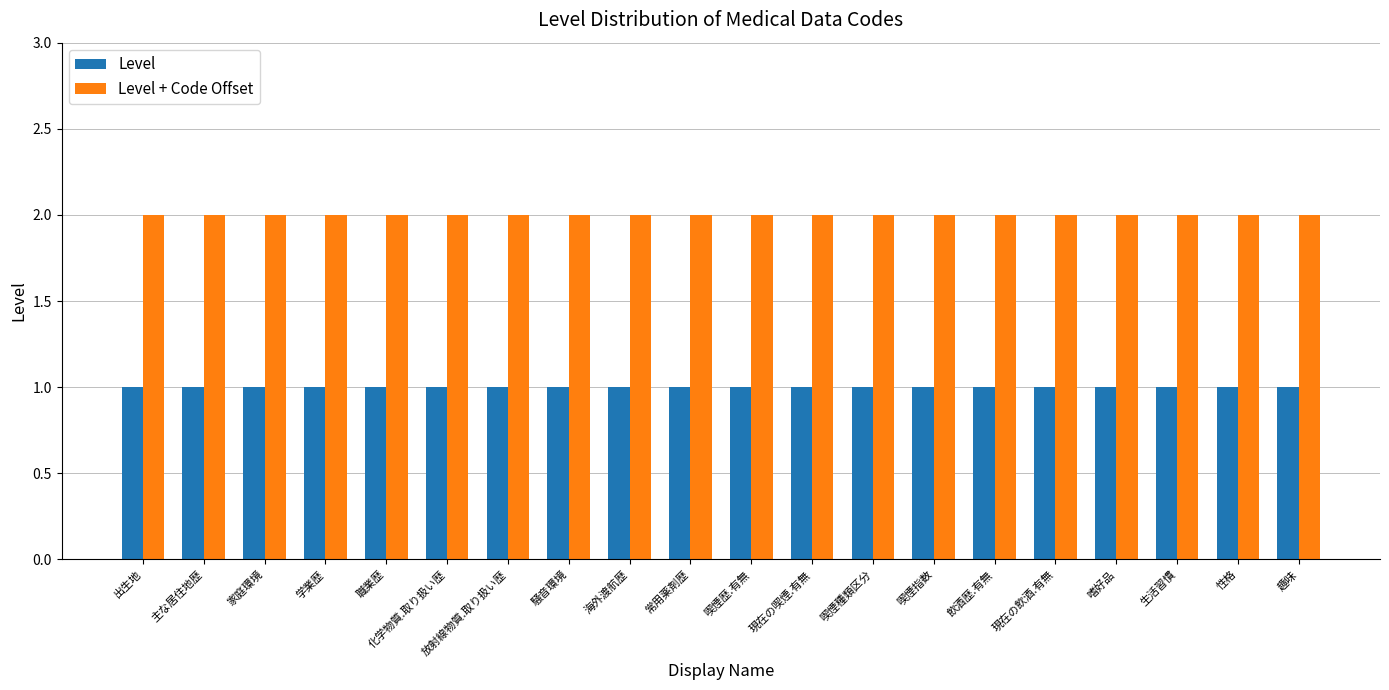

List the series in order of their overall mean, lowest first.

Level, Level + Code Offset